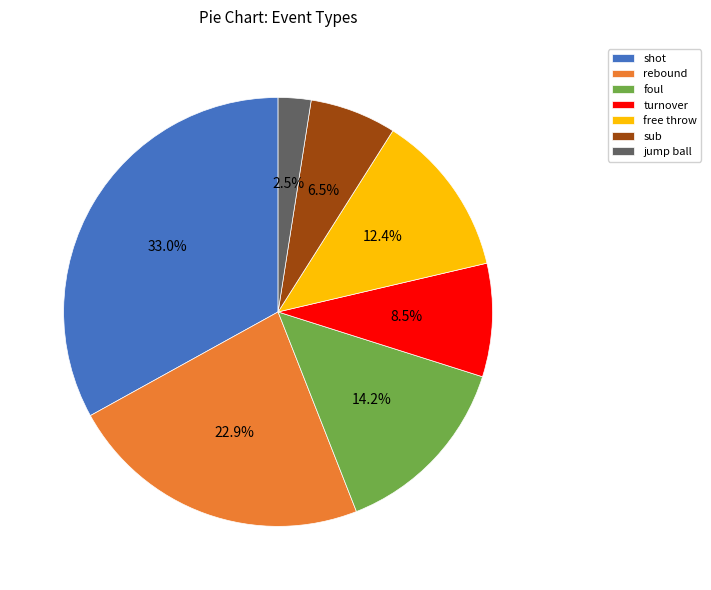

To the nearest percent, what is the average slice percentage?

14%